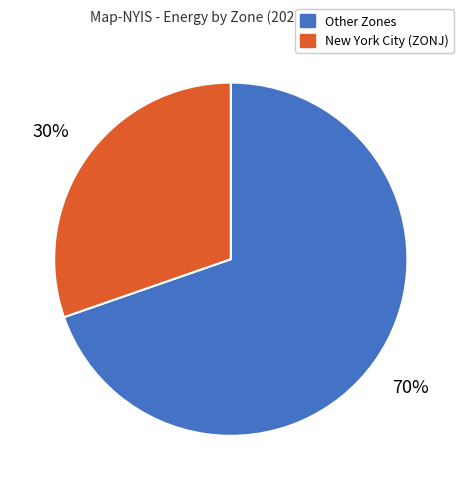

To the nearest percent, what is the average slice percentage?

50%